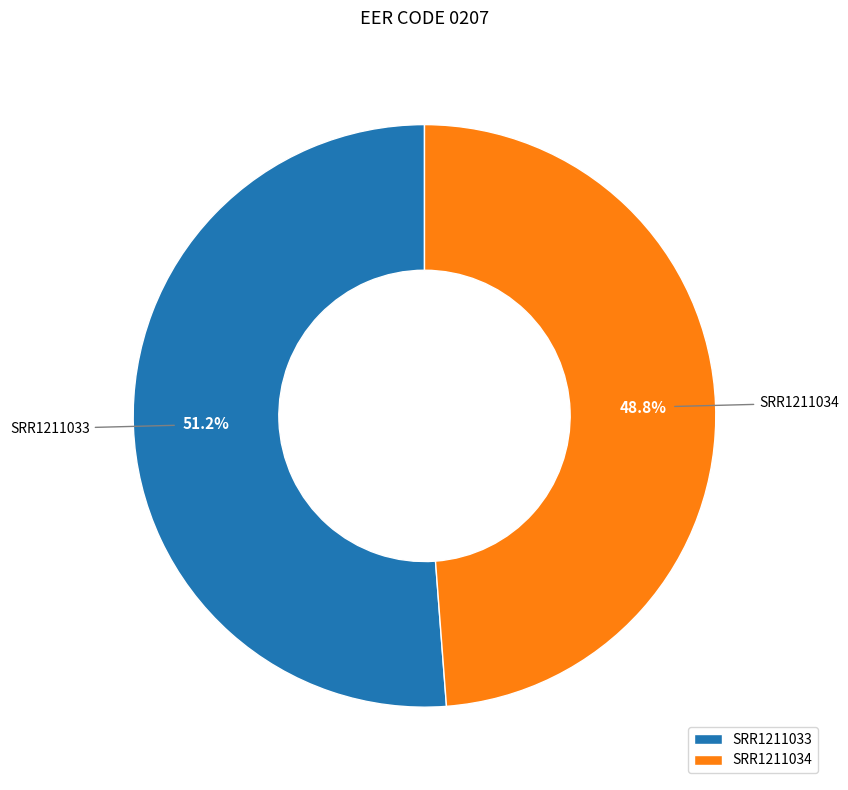

What percentage is NOT represented by SRR1211034?

51.2%